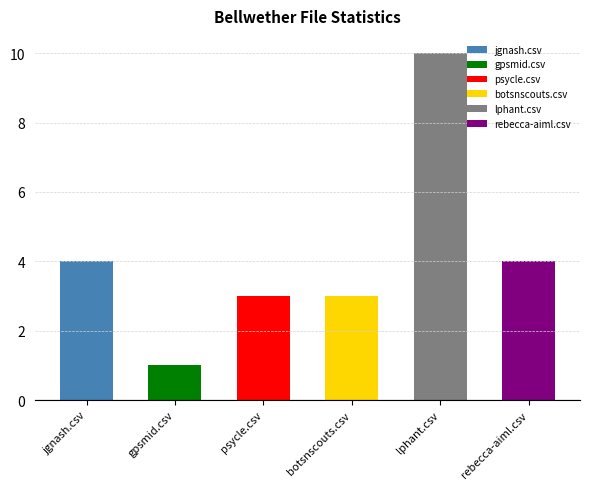

Which has a higher value, jgnash.csv or botsnscouts.csv?

jgnash.csv